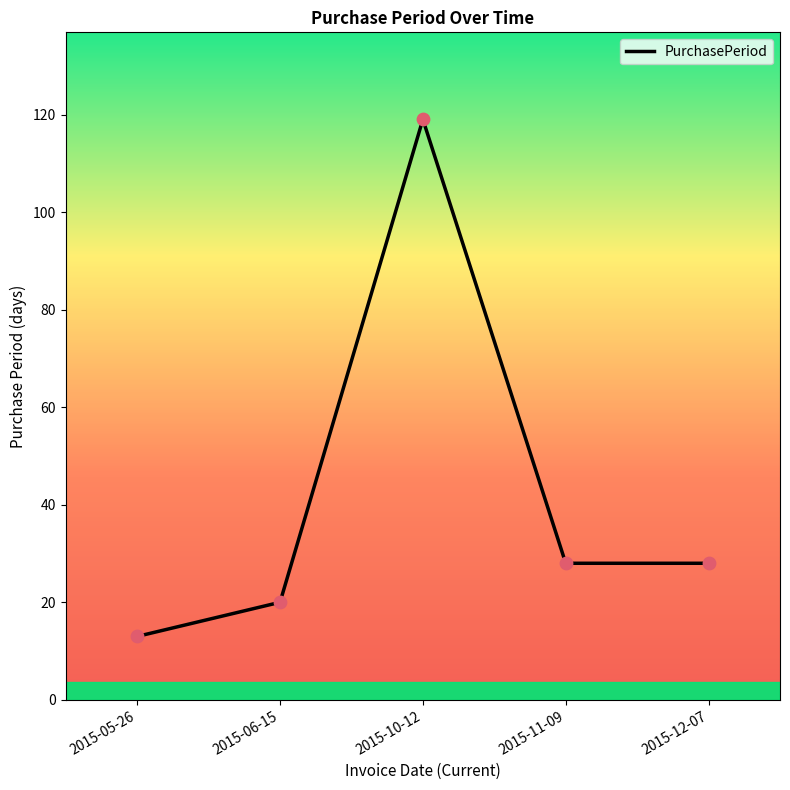

What is the change in value from 2015-05-26 to 2015-10-12?

+106